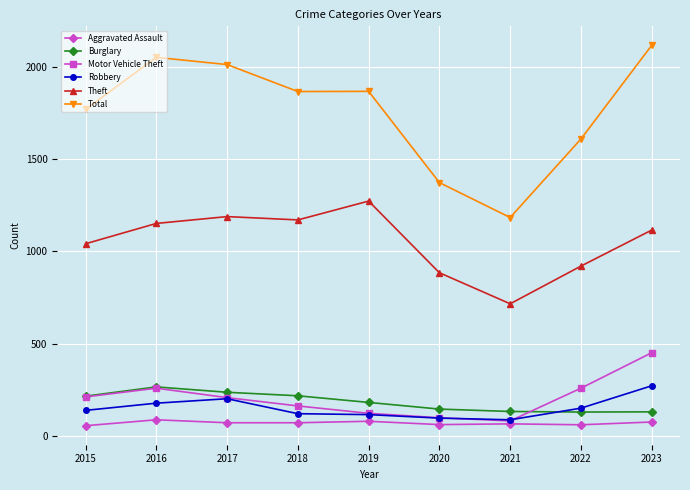

What is the spread (max minus min) of values at 2016?

1962